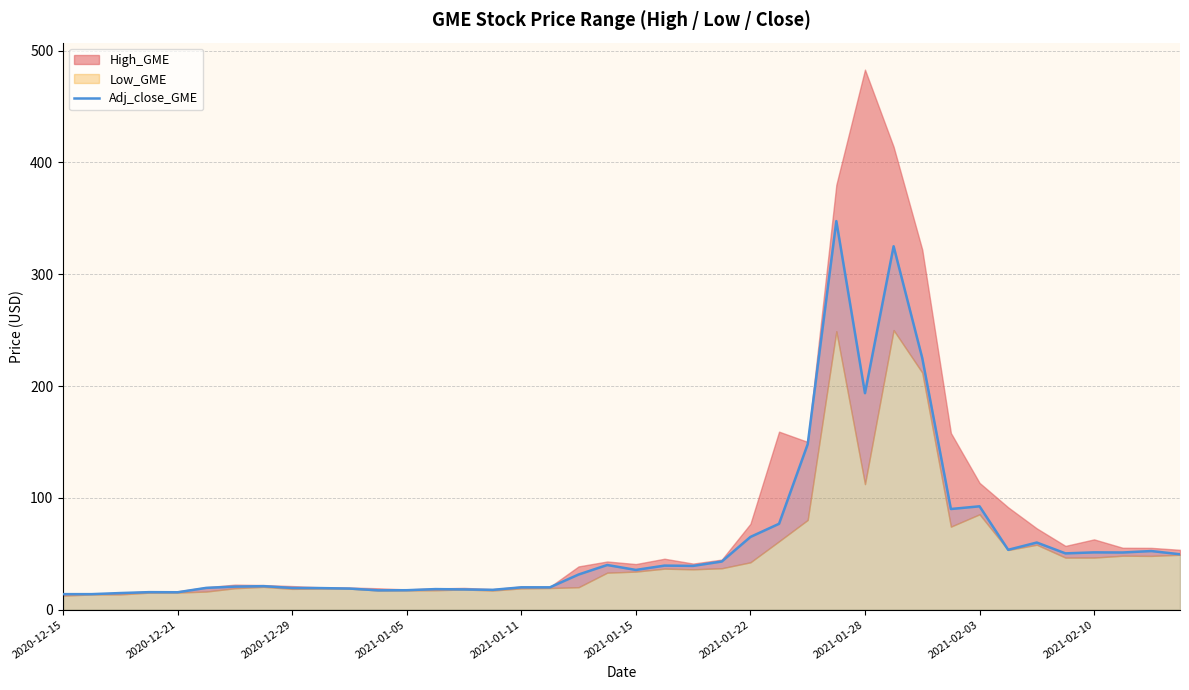

Reading left to right, transcribe all the data shown in this chart.

13.8	13.8	14.8	15.6	15.5	19.5	20.6	21.0	19.4	19.3	18.8	17.2	17.4	18.4	18.1	17.7	19.9	19.9	31.4	39.9	35.5	39.4	39.1	43.0	65.0	76.8	148.0	347.5	193.6	325.0	225.0	90.0	92.4	53.5	60.0	50.3	51.2	51.1	52.4	49.5